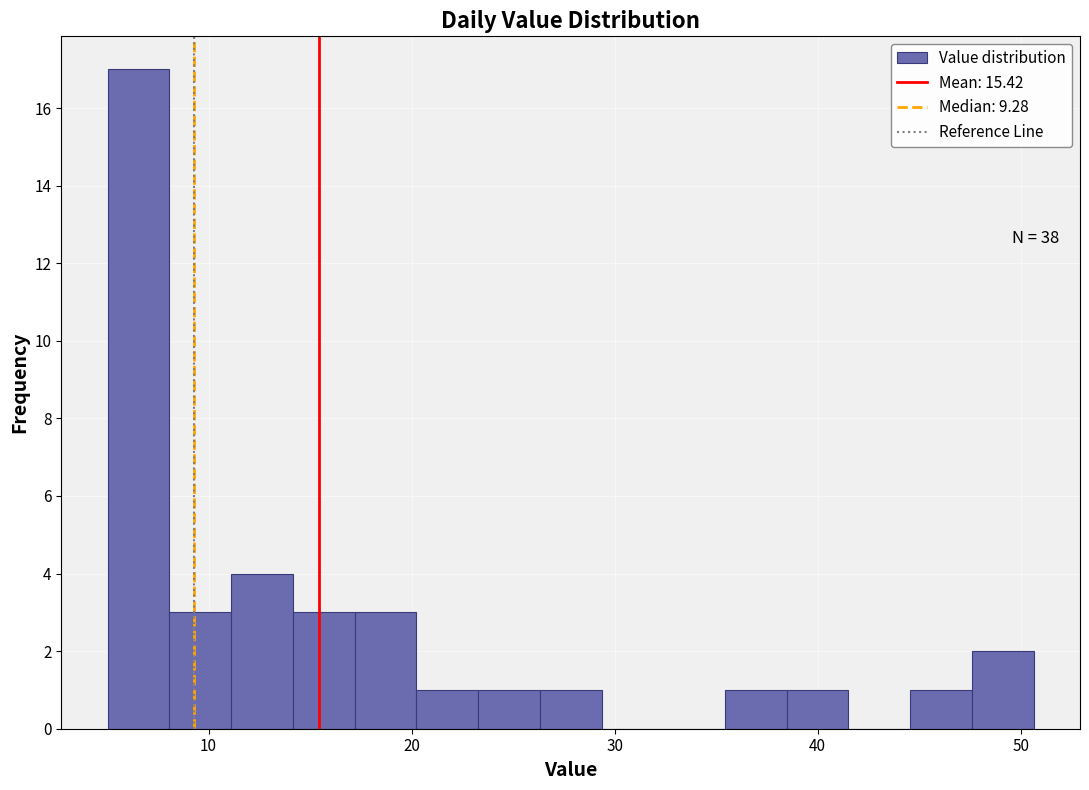

Read against the x-axis, roughly where is the centre of the tallest bar?

7